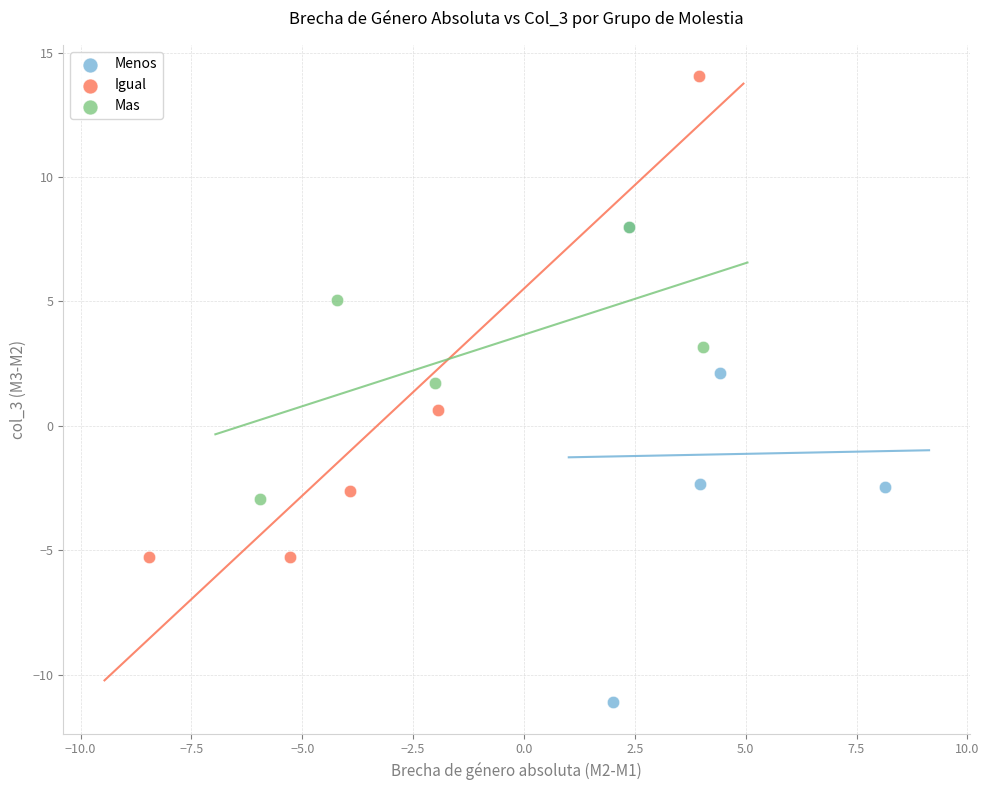

What are all the series names shown in the legend?

Menos, Igual, Mas